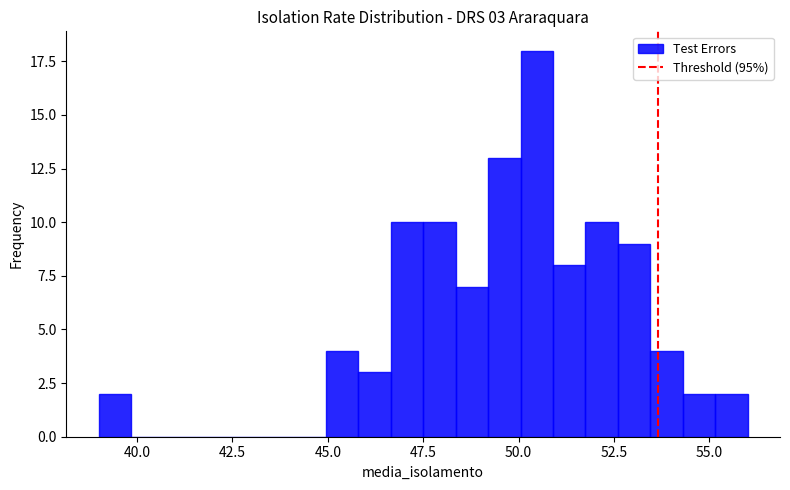

Read against the x-axis, roughly where is the centre of the tallest bar?

50.5